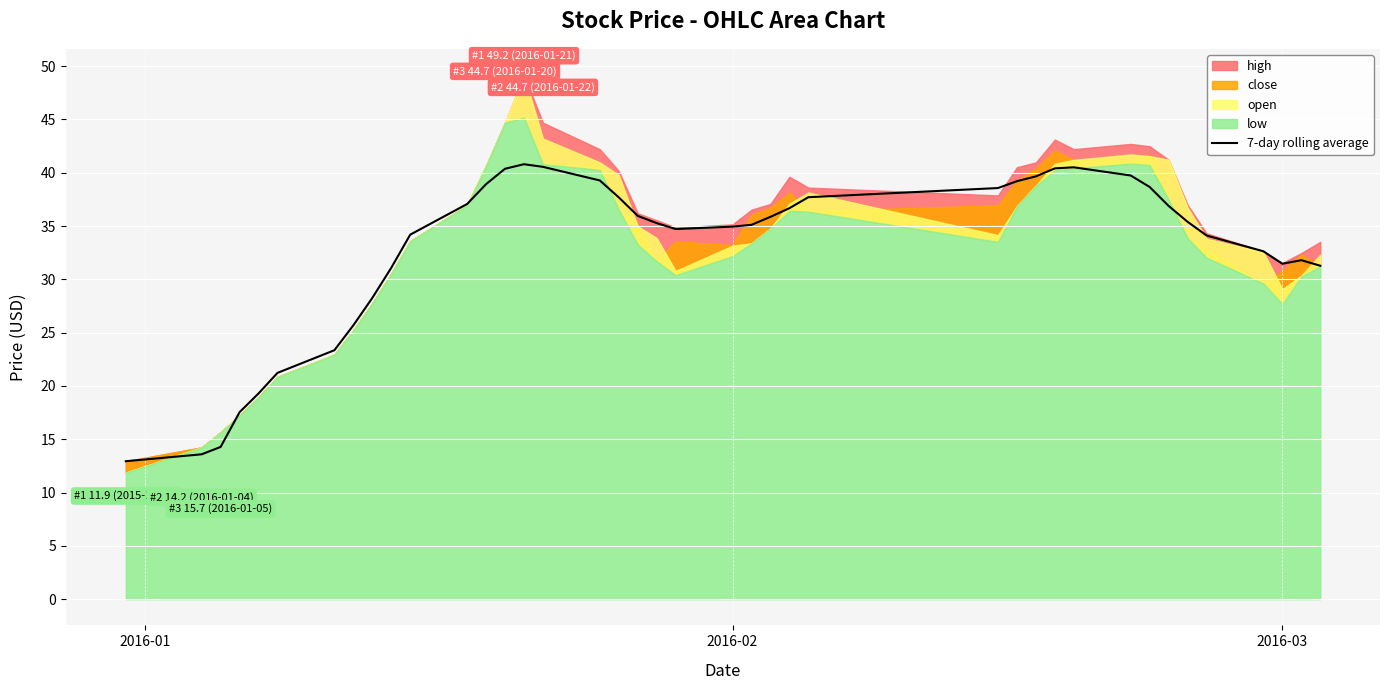

What is the minimum value for 7-day rolling average?

12.9